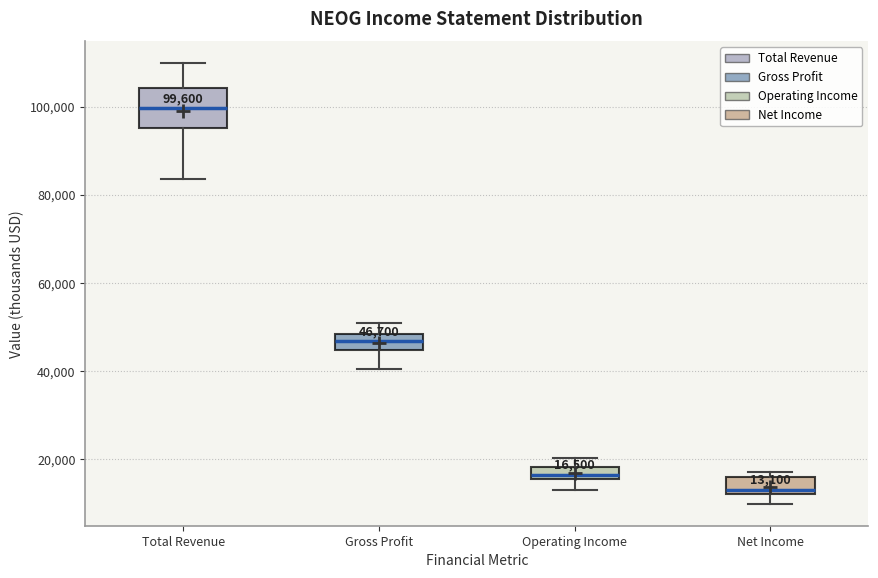

Comparing the boxes themselves (not the whiskers), which one is the tallest?

Total Revenue